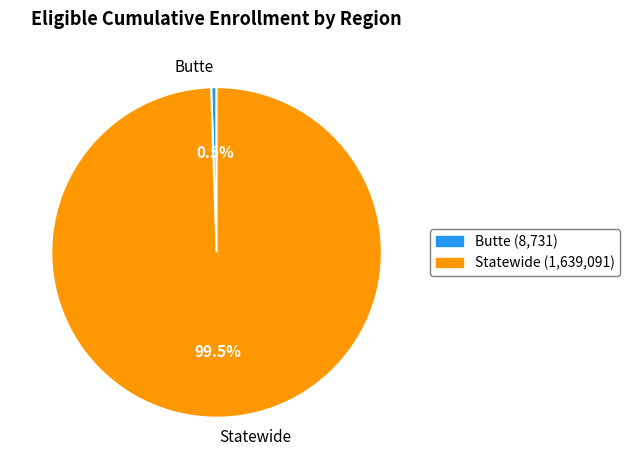

Which has a higher value, Butte or Statewide?

Statewide